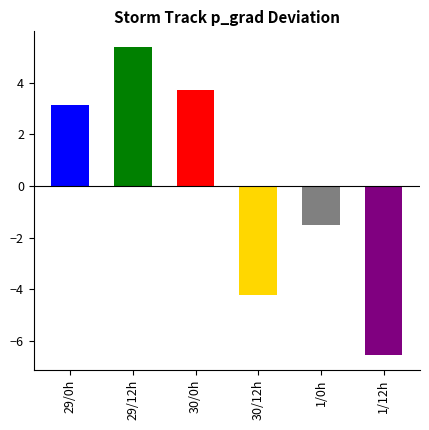

How many categories are shown in the chart?

6